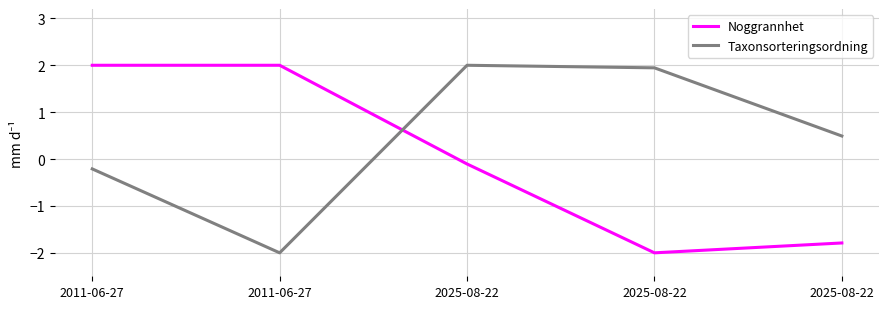

Reading left to right, what are all the values shown in this chart?

Noggrannhet: 2011-06-27=2.0	2011-06-27=2.0	2025-08-22=-0.1	2025-08-22=-2.0	2025-08-22=-1.8
Taxonsorteringsordning: 2011-06-27=-0.2	2011-06-27=-2.0	2025-08-22=2.0	2025-08-22=1.9	2025-08-22=0.5